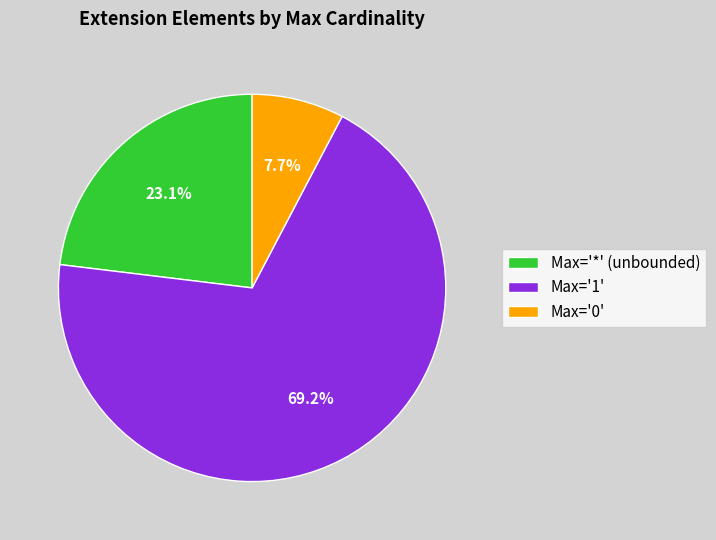

To the nearest percent, what is the average slice percentage?

33%